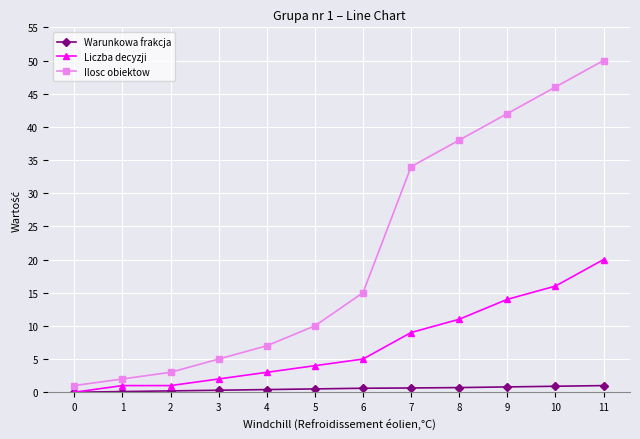

What is the value of the Ilosc obiektow point at the 10th from the left?

42.0